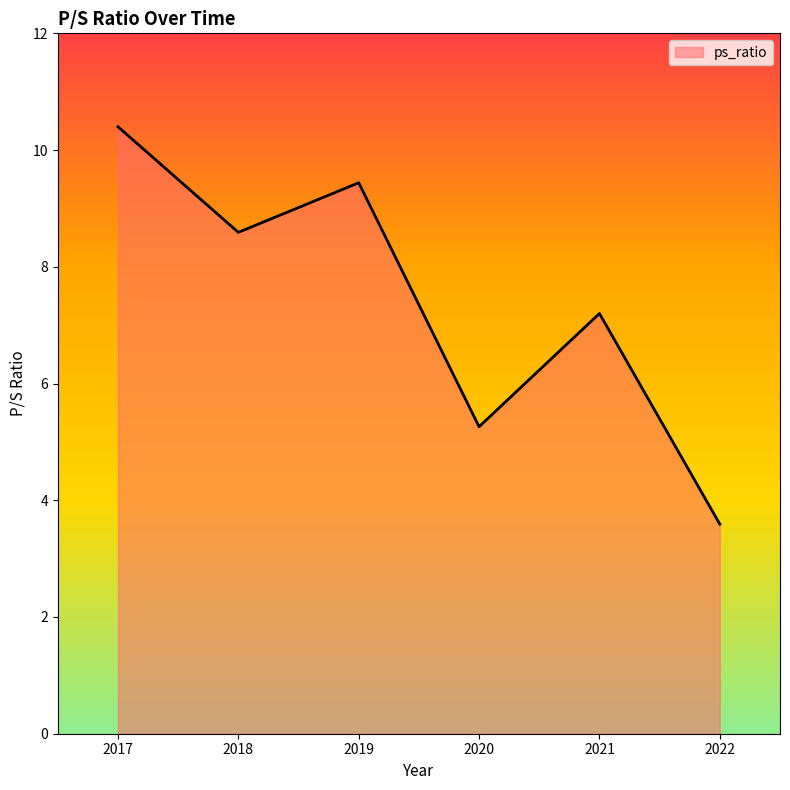

List the labels in order of value, smallest first.

2022, 2020, 2021, 2018, 2019, 2017